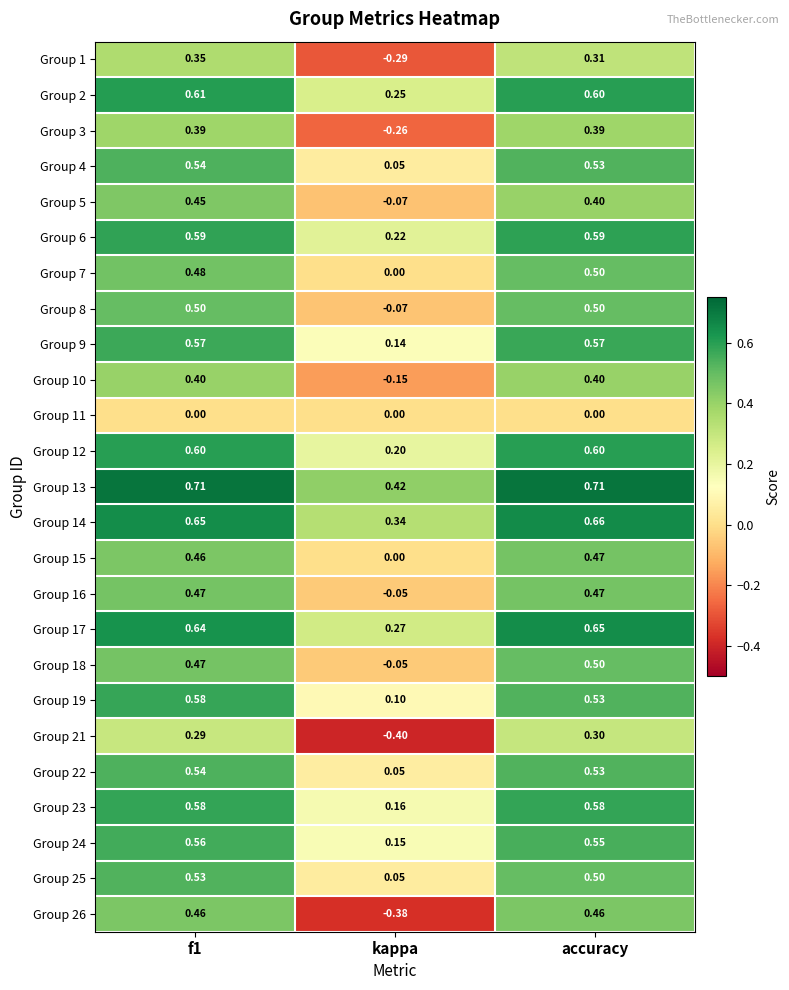

Where is Group 24 nearest to the value 0?

kappa